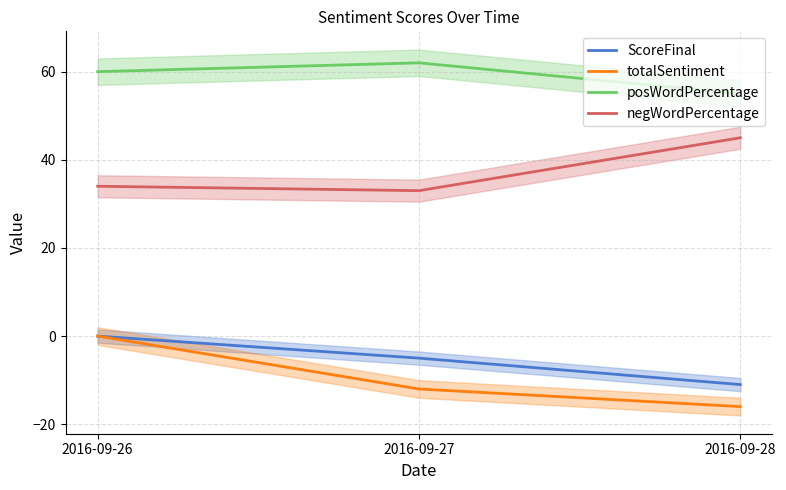

Is it true that ScoreFinal equals -9 at 2016-09-27?

False